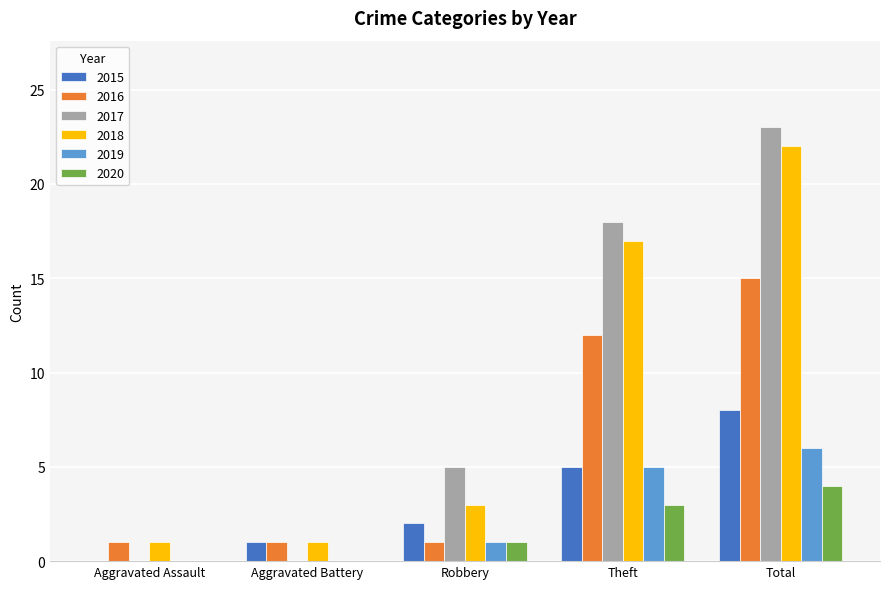

Which series has the largest total across all categories?

2017